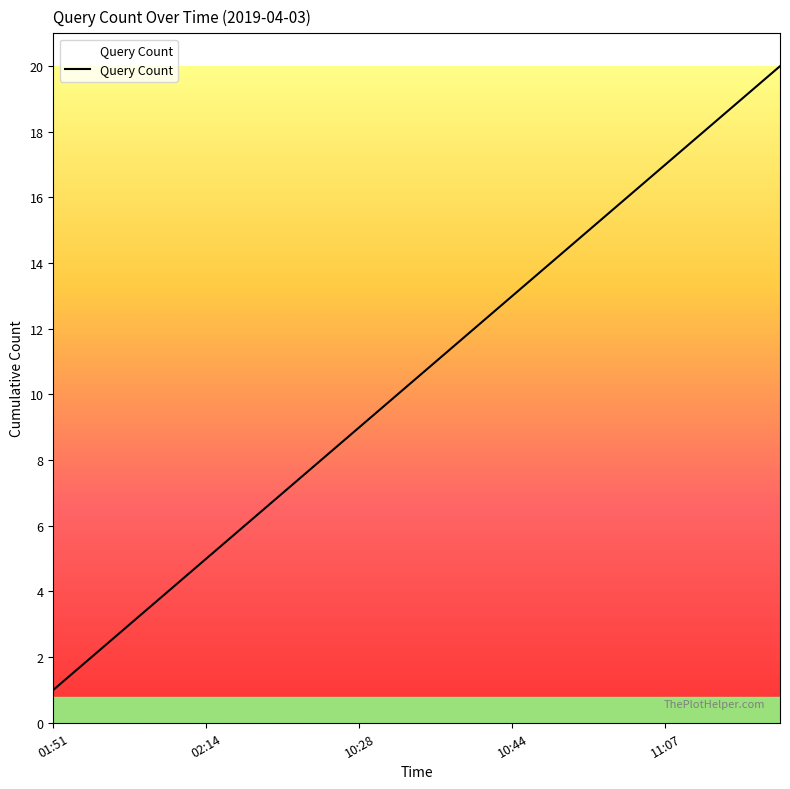

What is the difference between the maximum and minimum values?

19